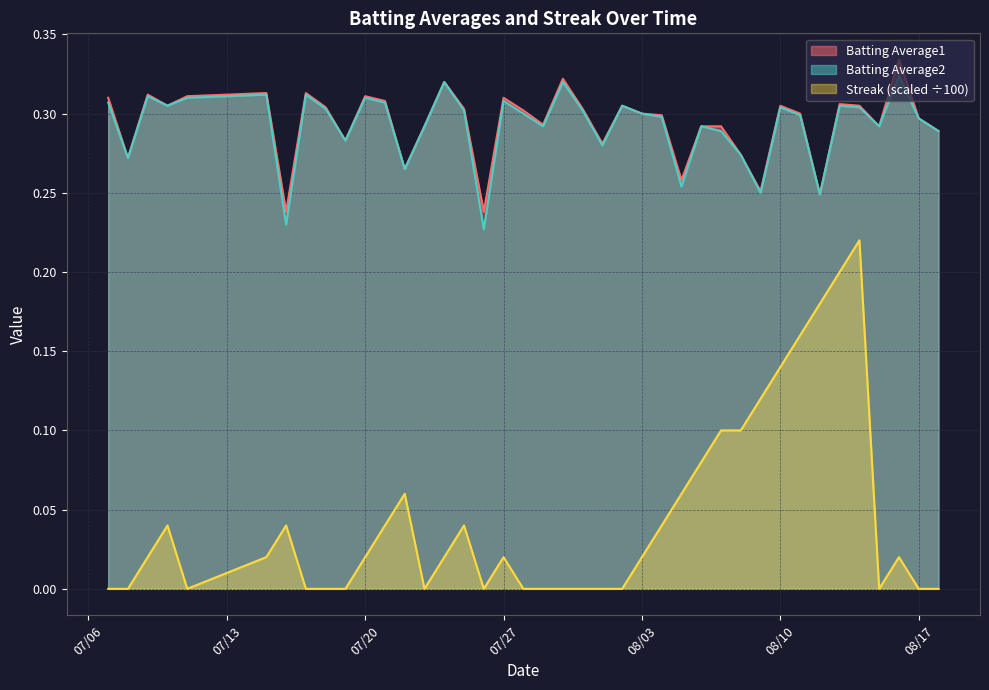

True or false: Batting Average1 and Streak intersect in this chart.

False